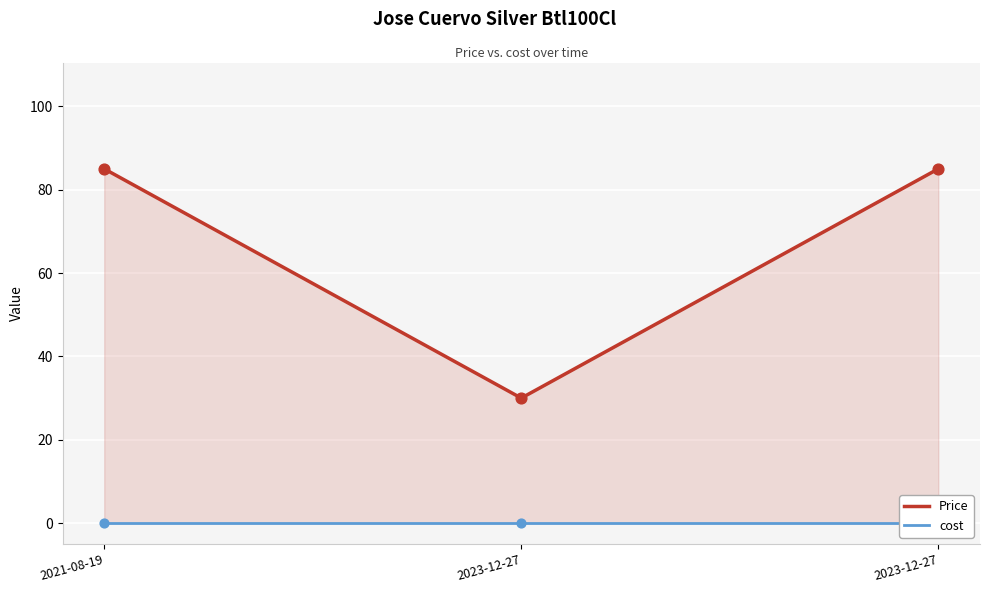

Which series contains the lowest Y value?

cost